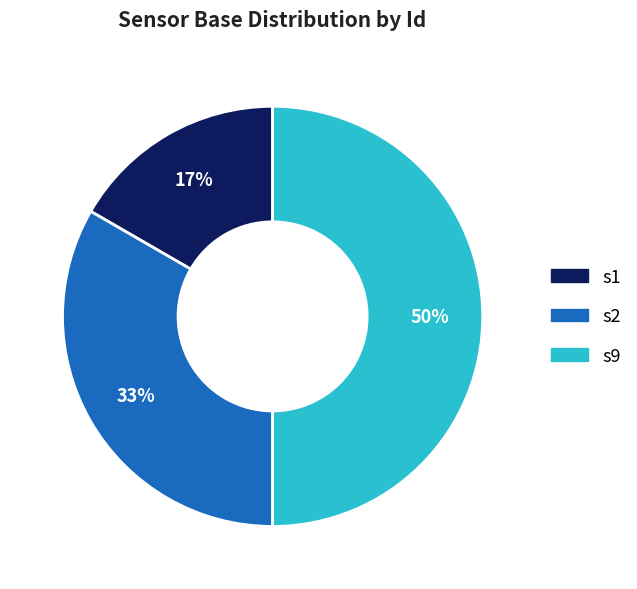

Which category has the biggest portion of the pie?

s9